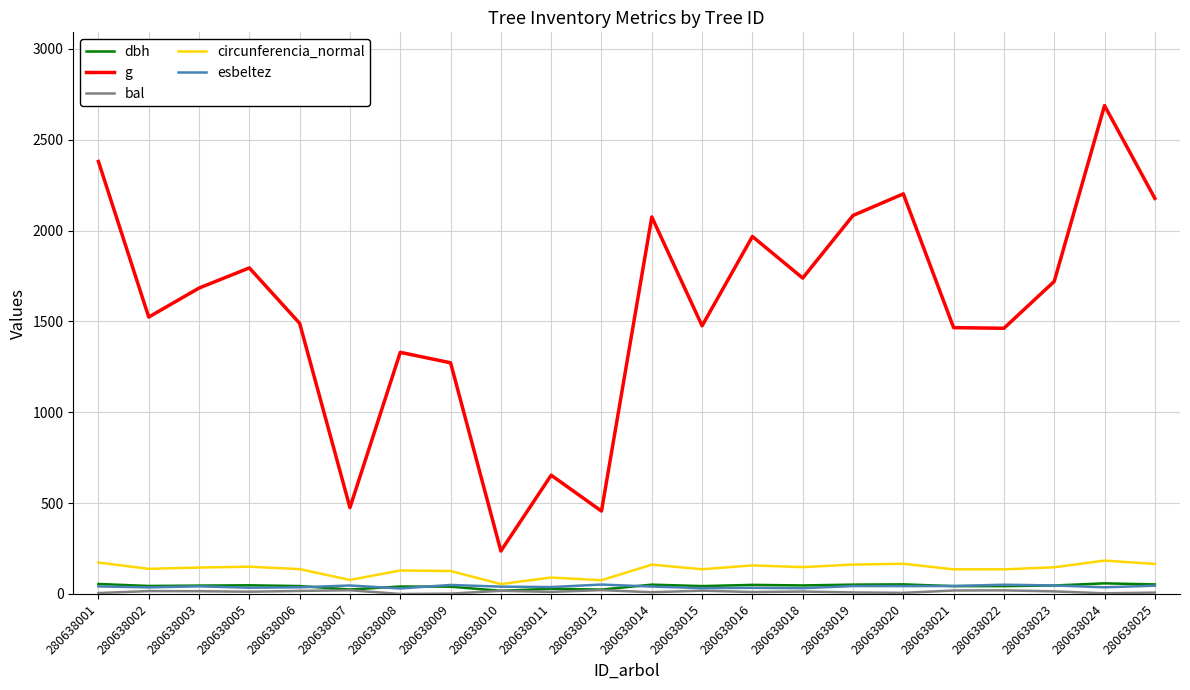

True or false: esbeltez has a value of 45.6 at 280638025.

True